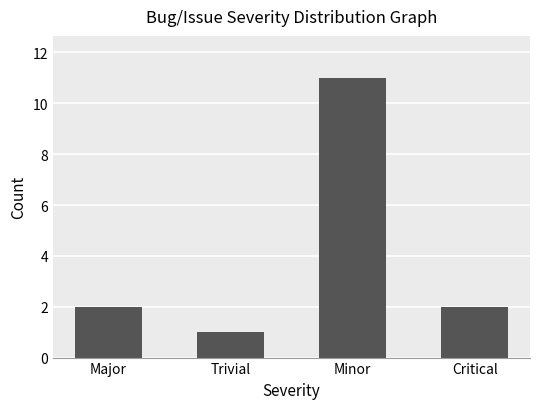

What is the change in value from Trivial to Critical?

+1